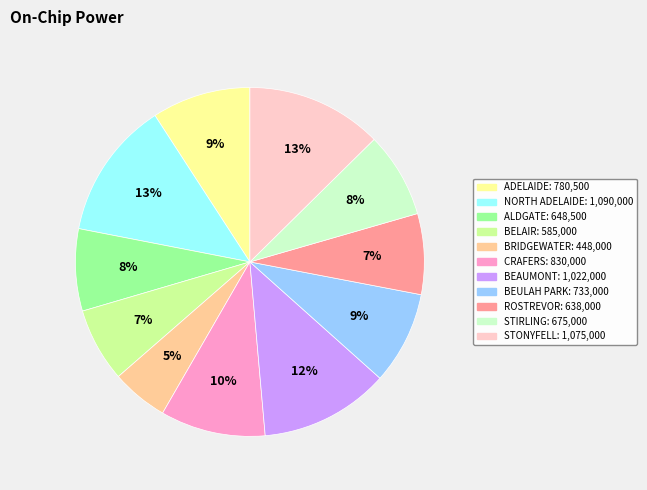

Is there any slice that represents more than half of the pie?

No